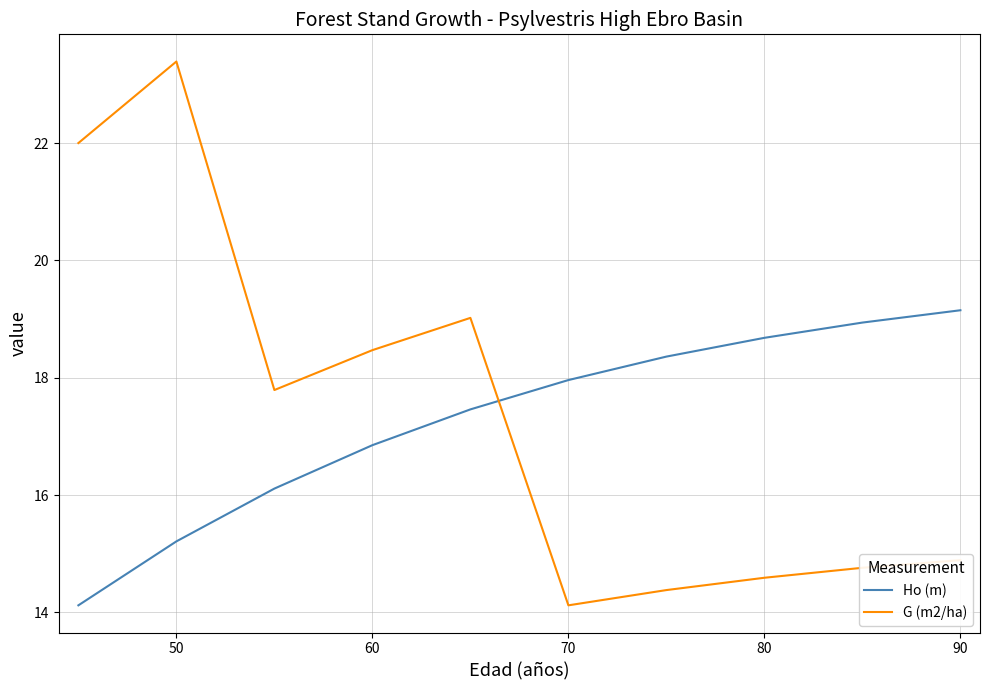

Rank the series by their maximum value, from lowest to highest.

Ho (m), G (m2/ha)